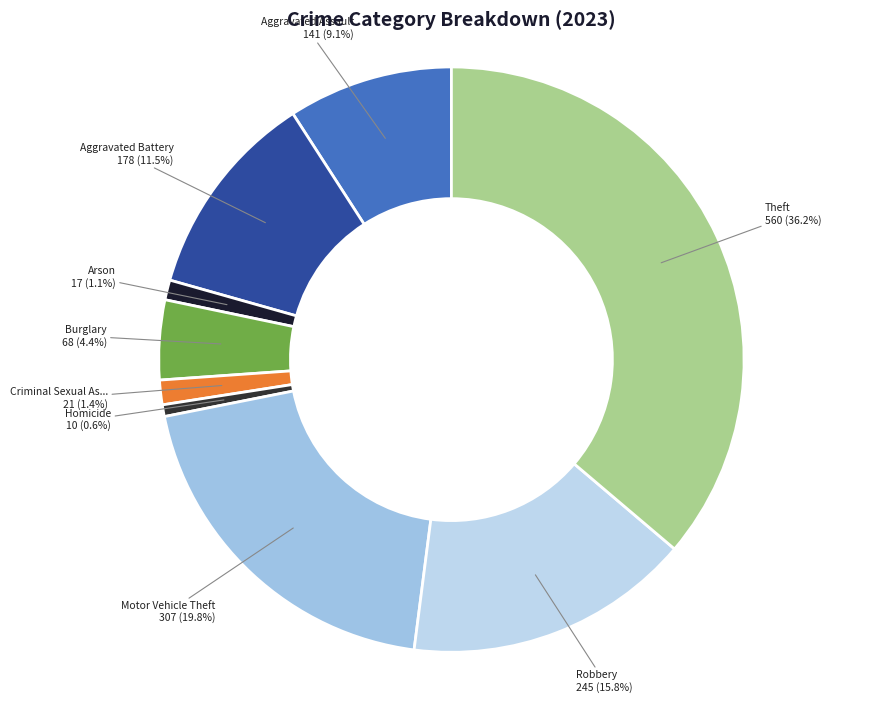

How many slices are in this pie chart?

9